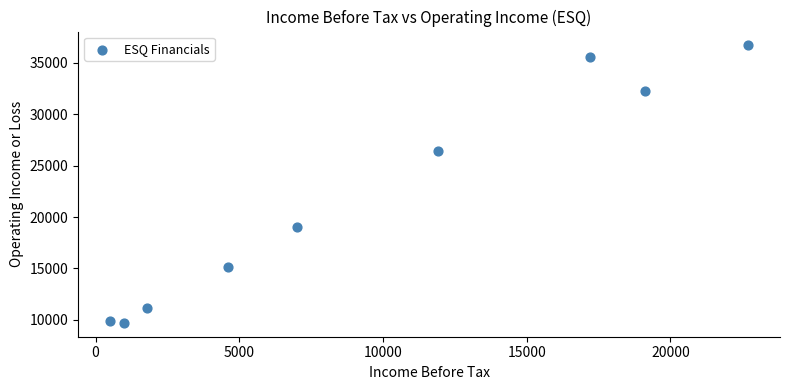

What is the range of Y values (max minus min)?

27000